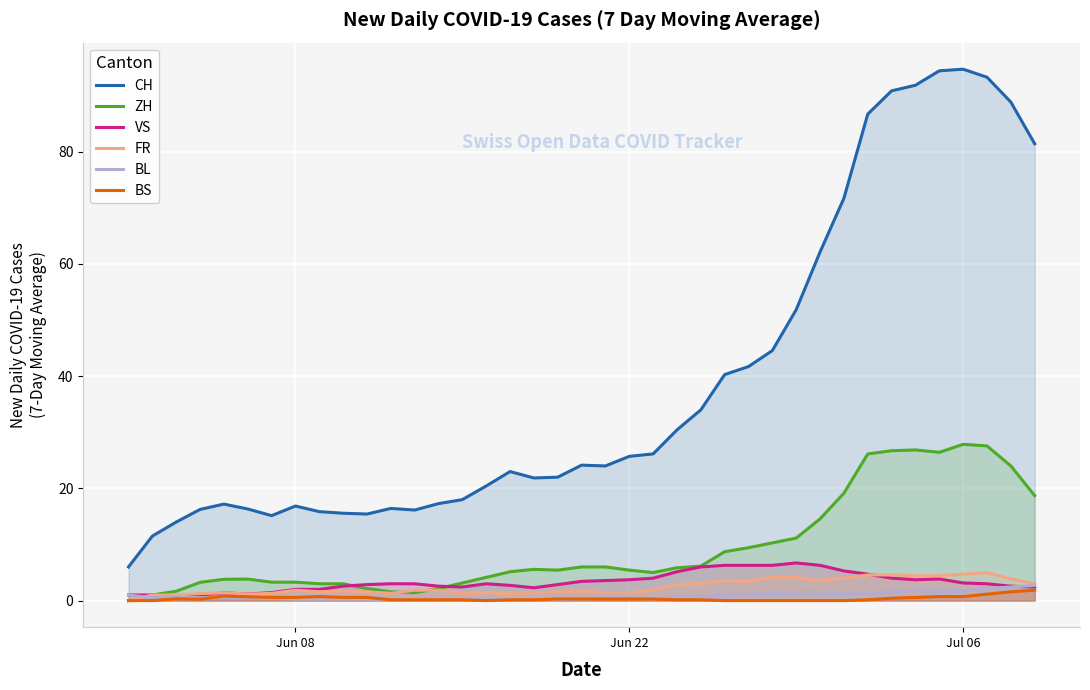

How many intersections are there between FR and BL?

1